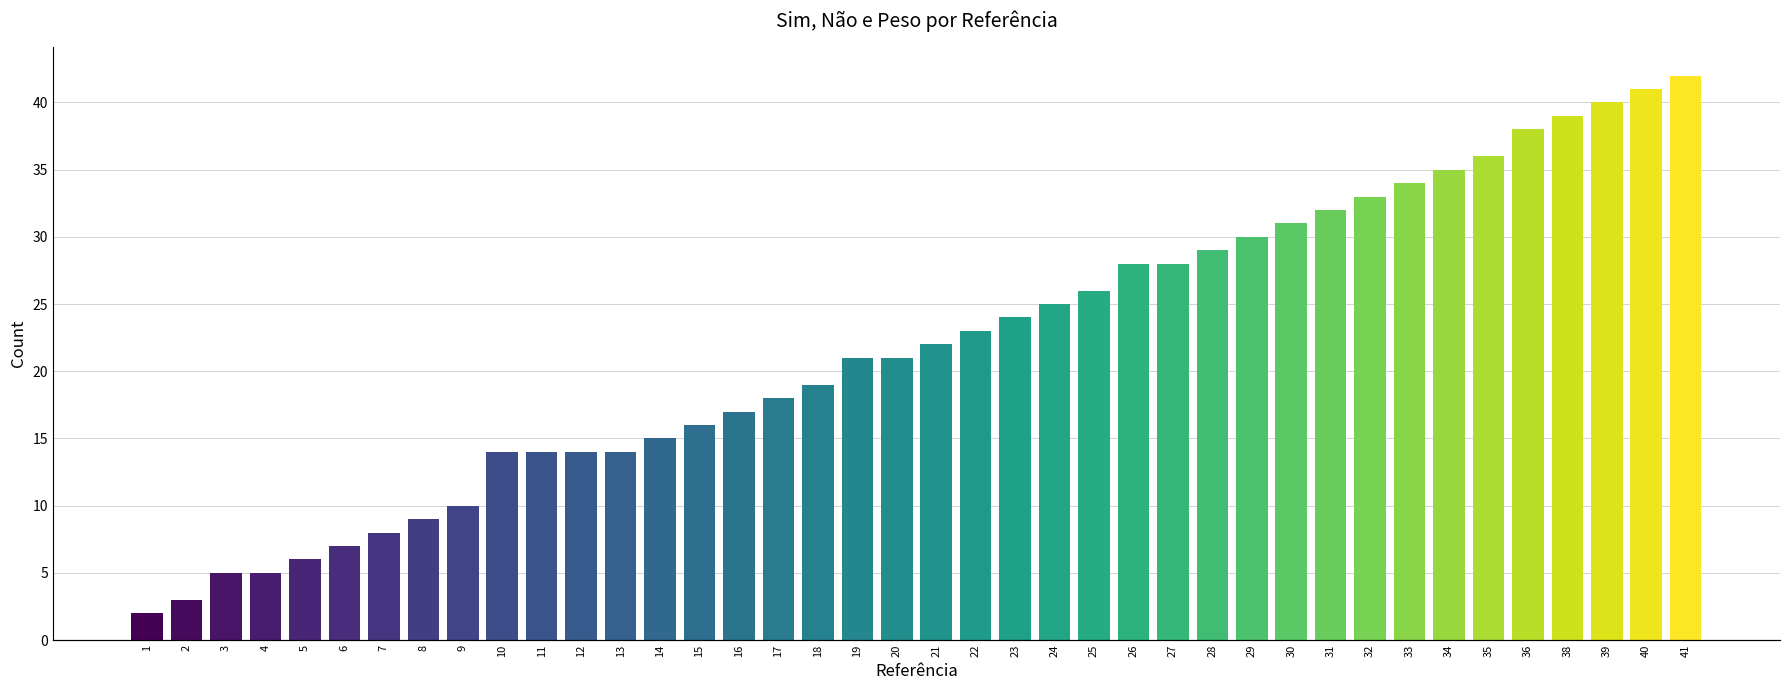

How many categories are shown in the chart?

40